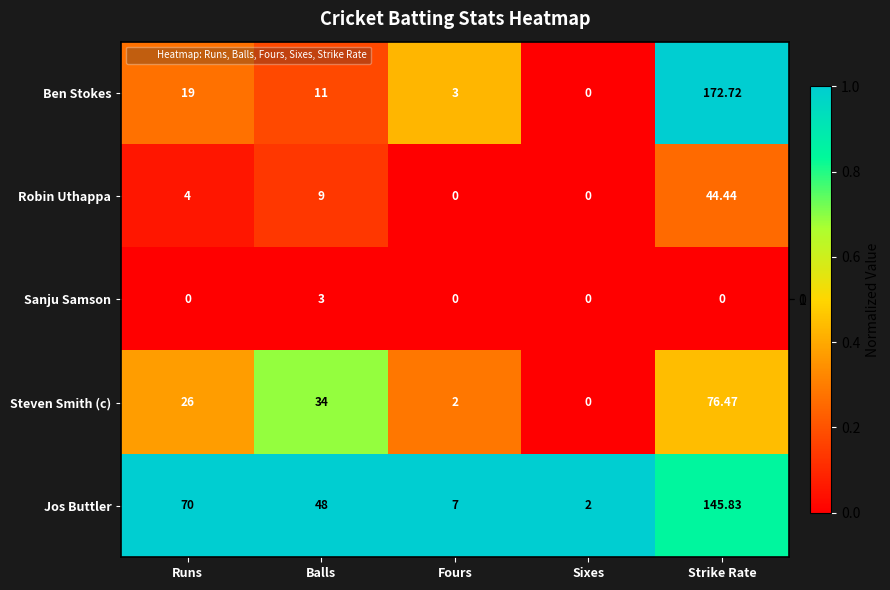

At which label is Robin Uthappa closest to 22?

Balls